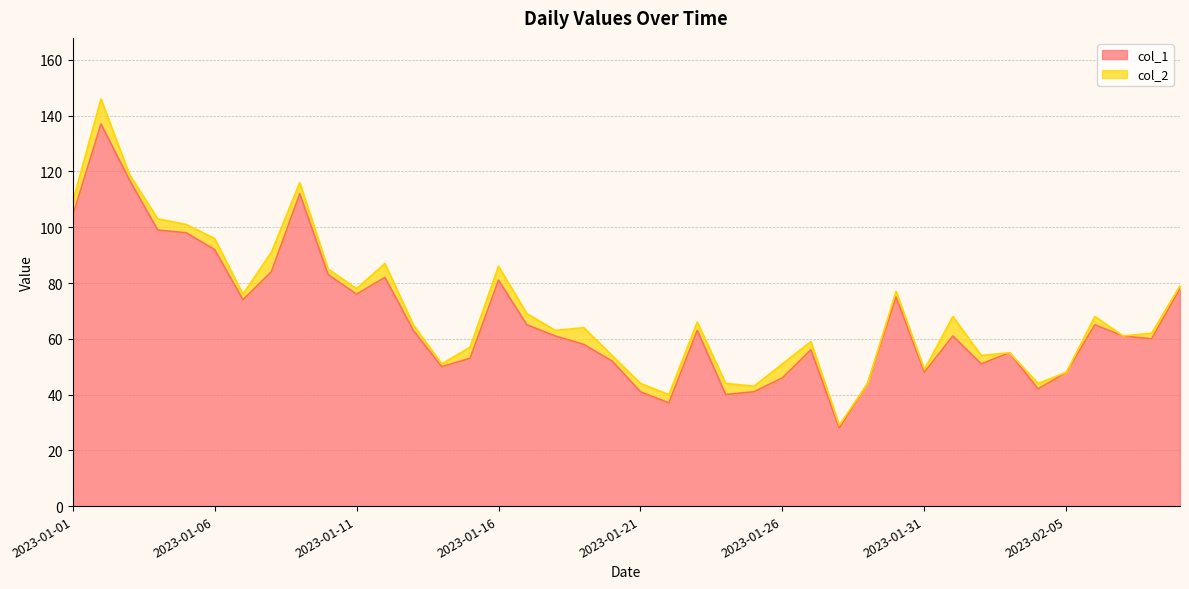

What is the greatest value displayed?

137